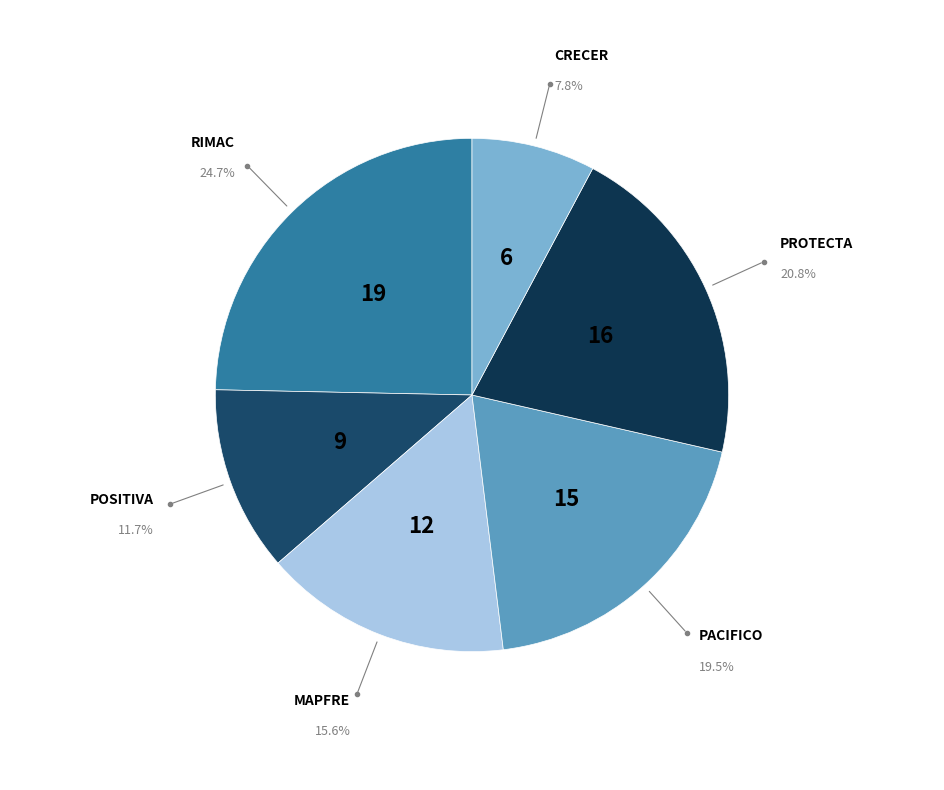

To the nearest percent, what is the difference between the POSITIVA and CRECER slice percentages?

4%